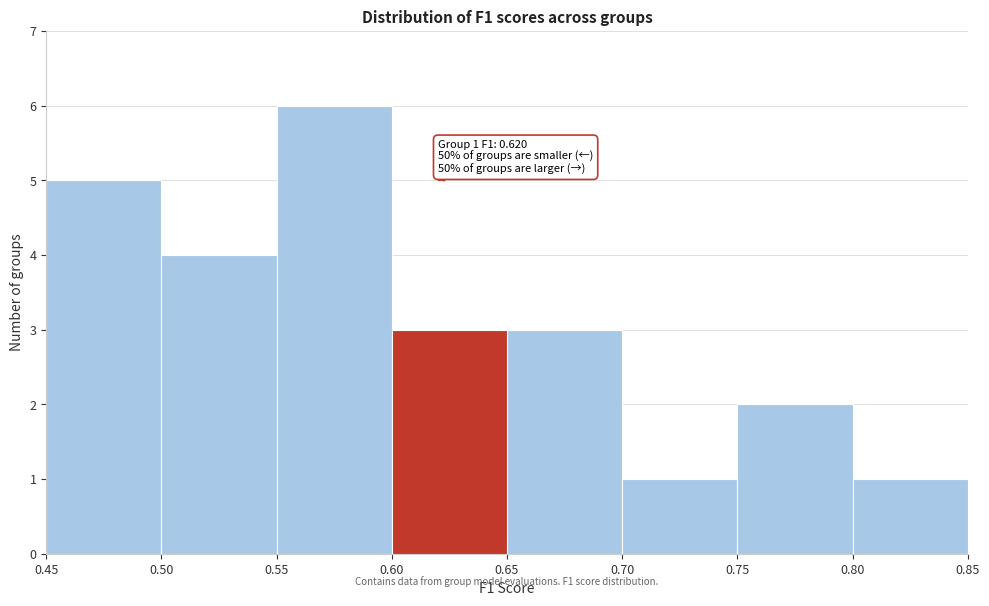

Which range on the x-axis has the tallest bar?

0.55 to 0.60